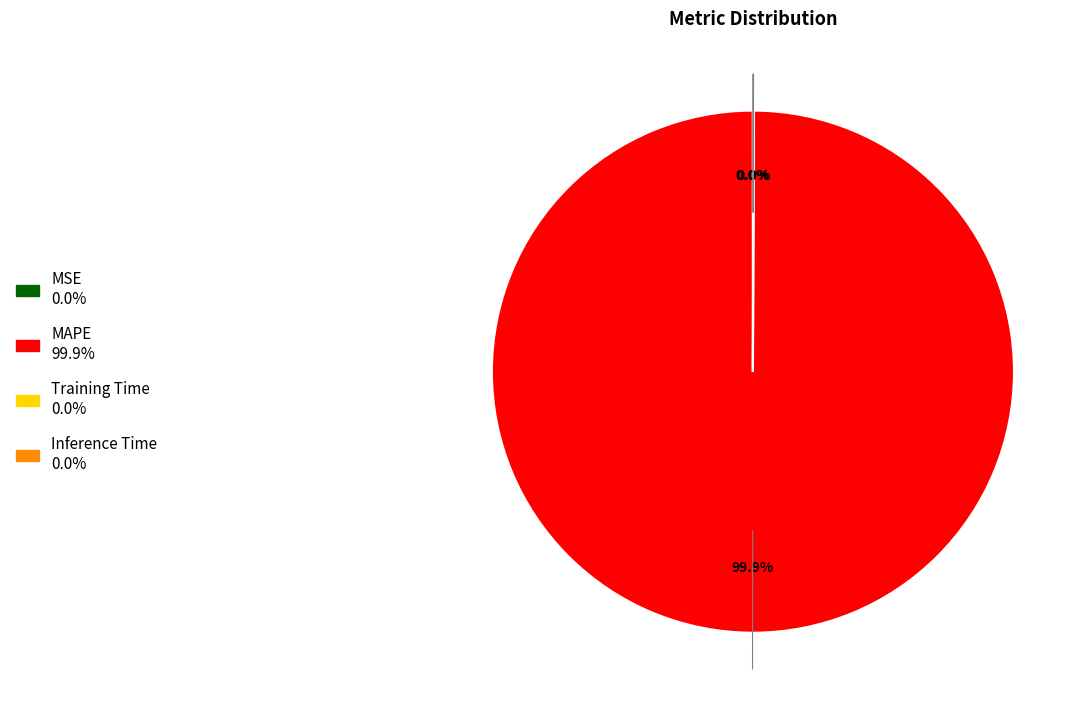

What is the largest slice in the pie chart?

MAPE